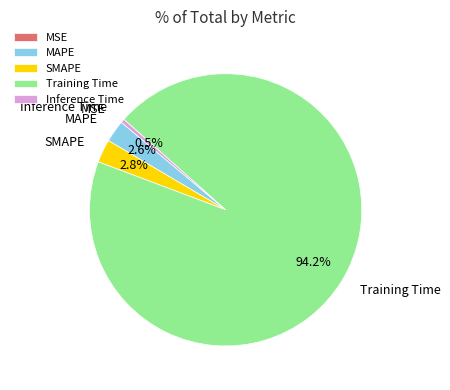

What is the largest slice in the pie chart?

Training Time